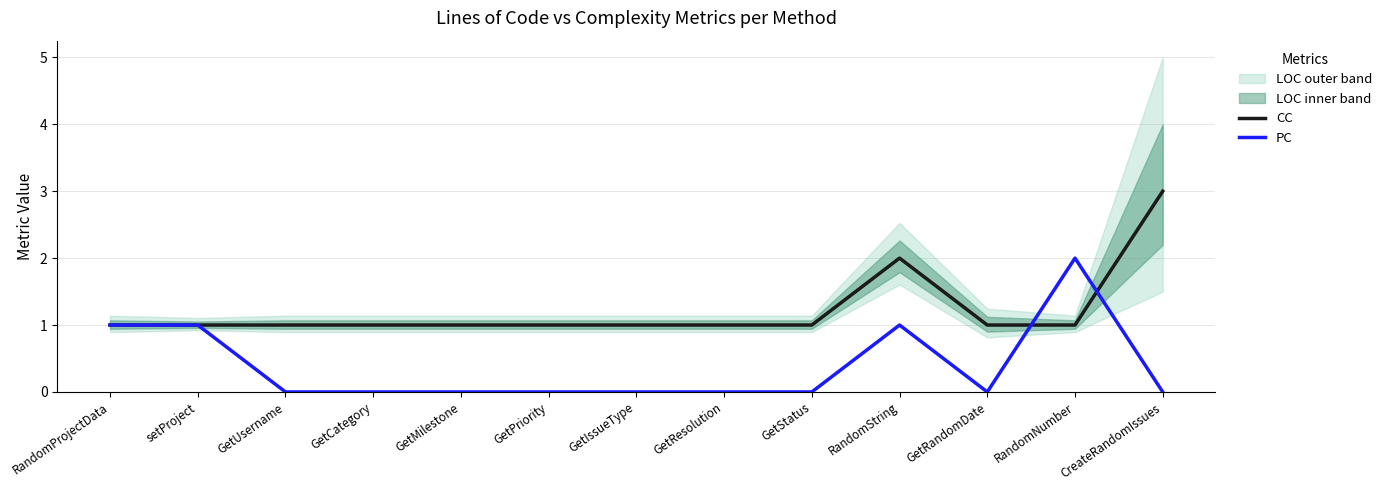

What is the sum of all PC values?

5